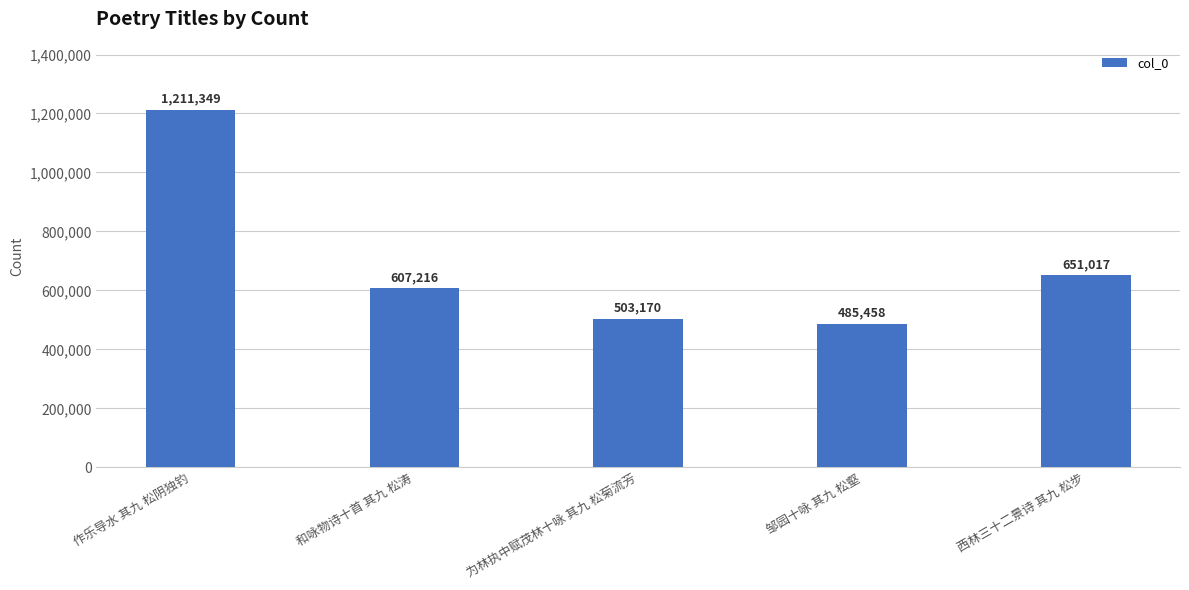

What is the smallest value displayed?

485458